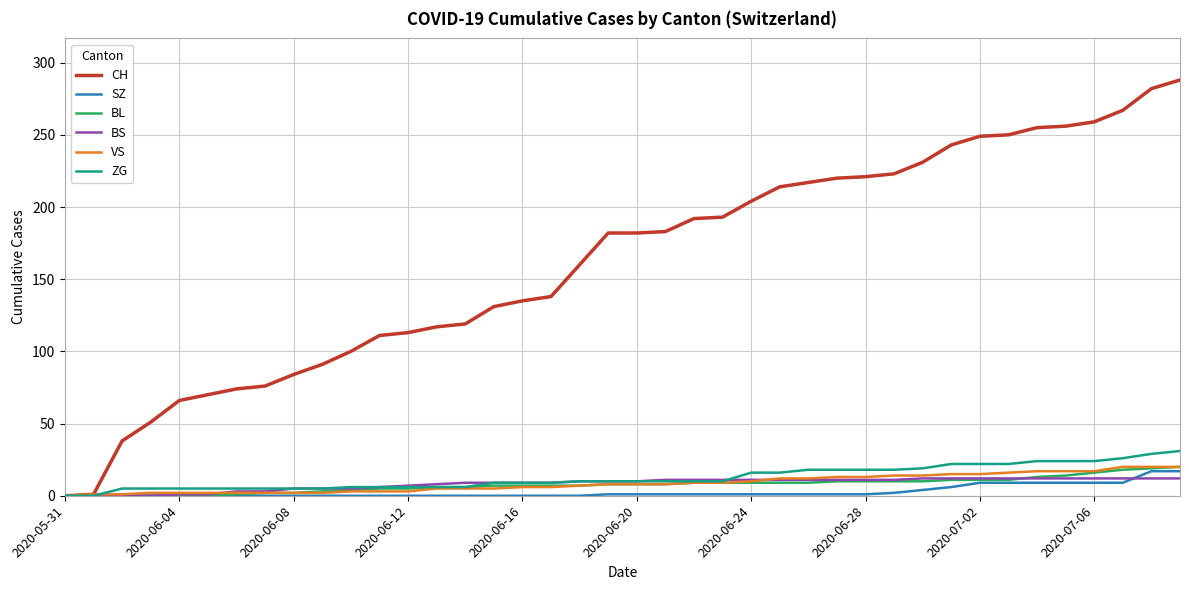

How many lines are shown in the chart?

6